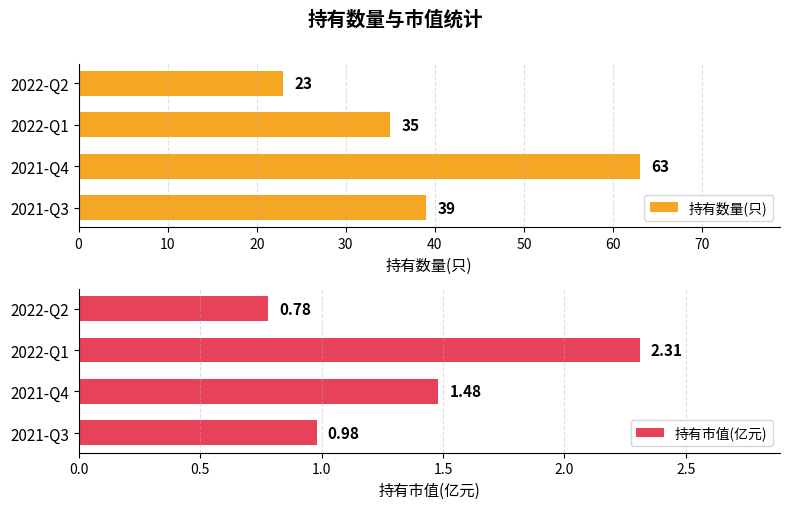

What is the difference between the 持有数量(只) values at 2021-Q4 and 2022-Q1?

28